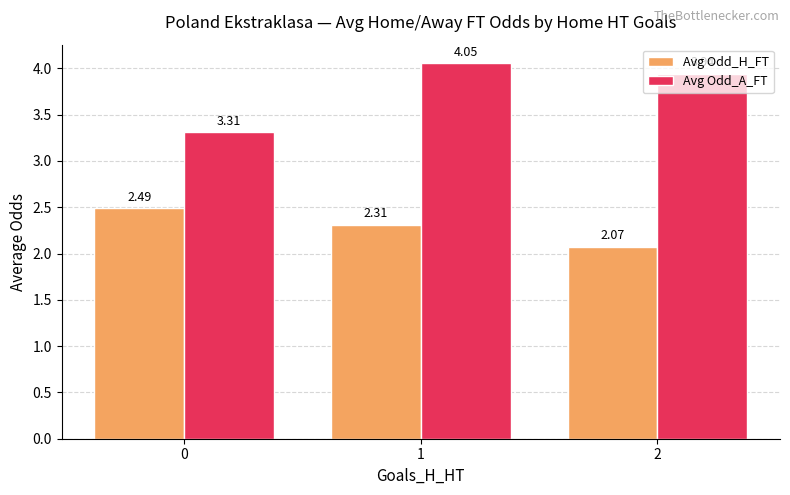

Which series has the largest range (max minus min)?

Avg Odd_A_FT